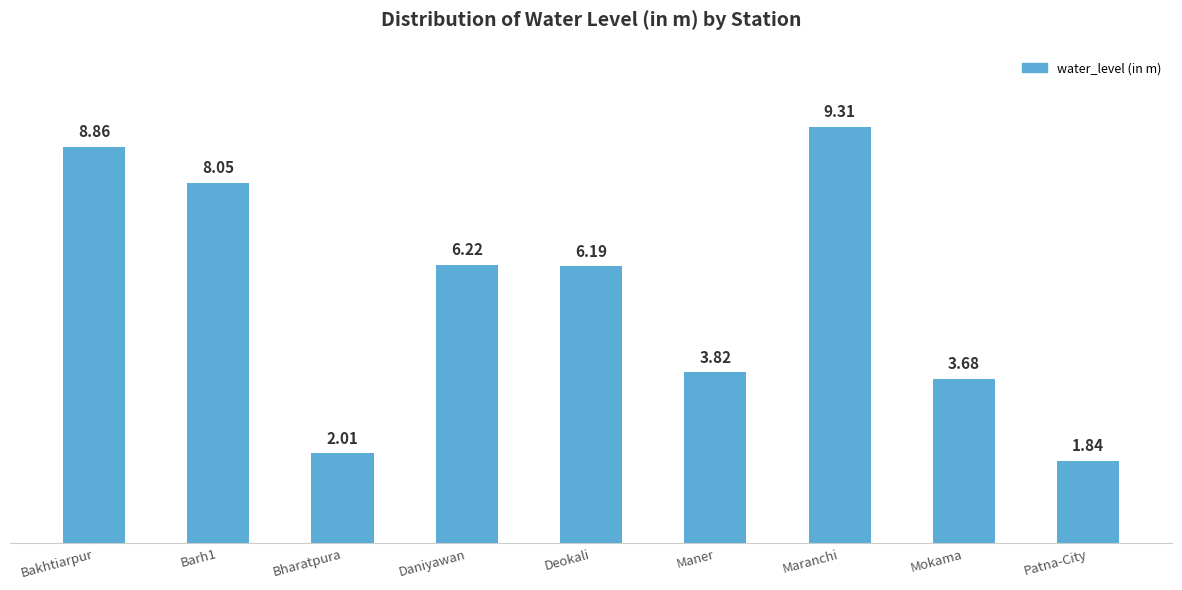

At which label does the data first exceed 6?

Bakhtiarpur